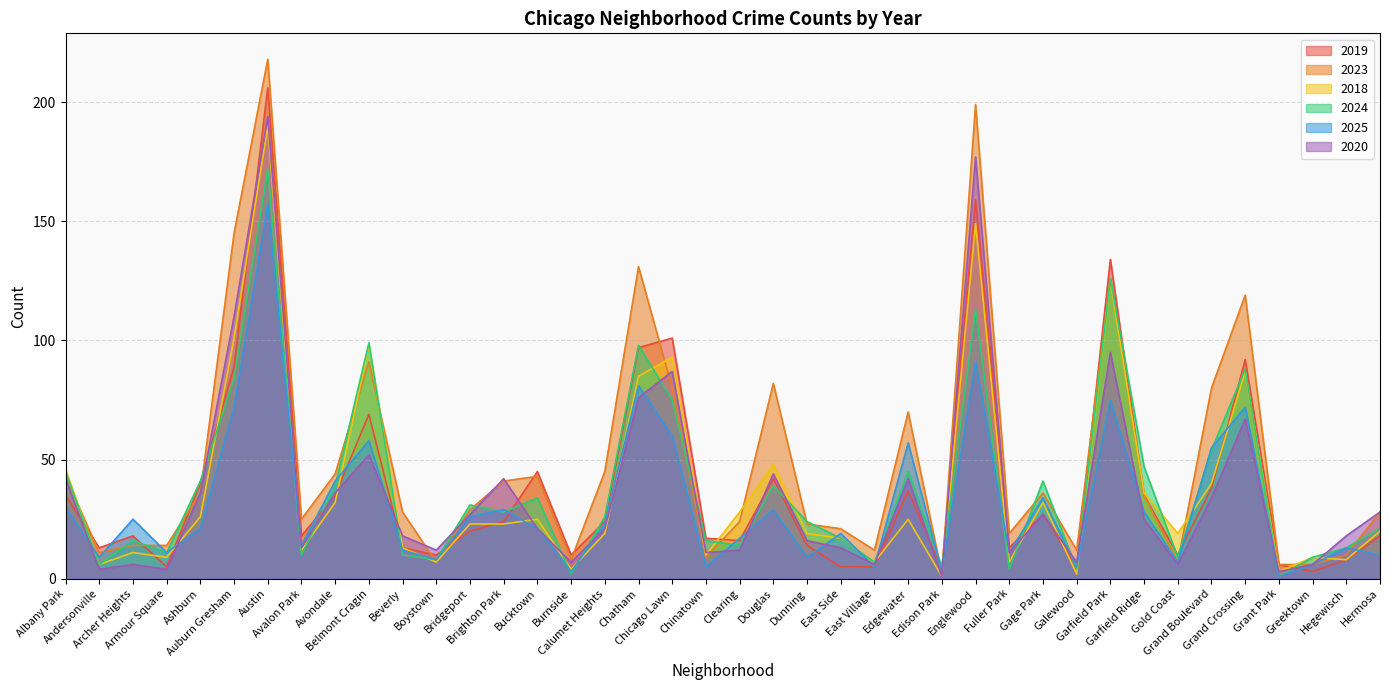

Is the value of 2025 at Auburn Gresham greater than the value of 2024 at Clearing?

Yes